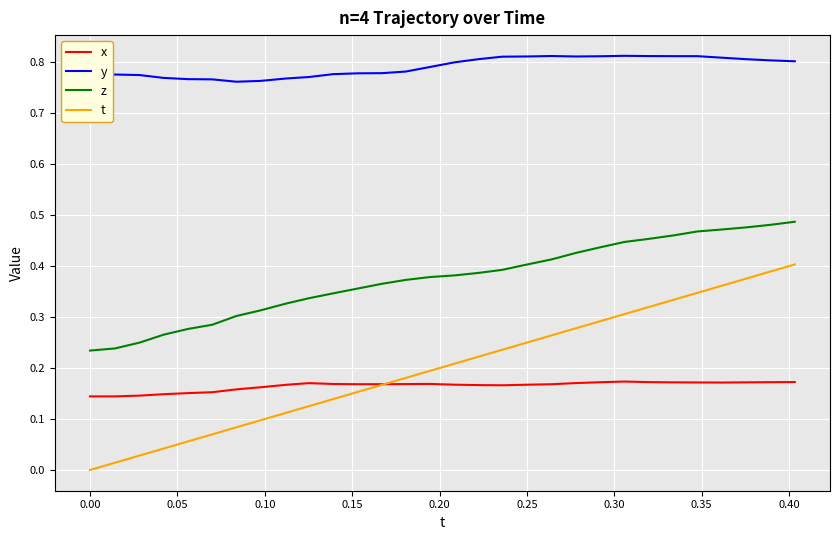

How many lines are shown in the chart?

4